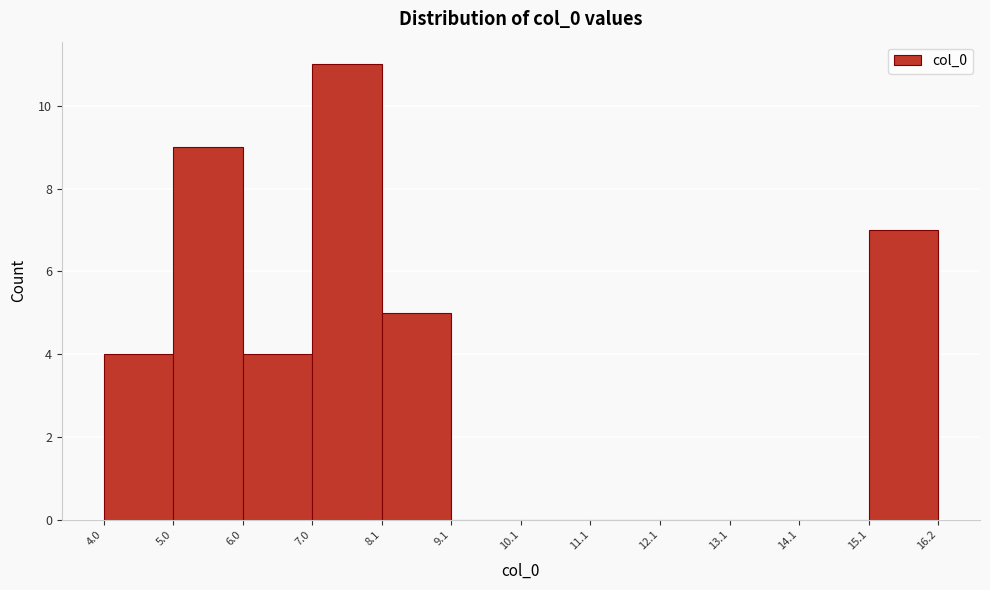

What is the height of the bar covering 7.0 to 8.1 on the x-axis? The values are not printed on the chart, so give them approximately, as read against the axis.

11